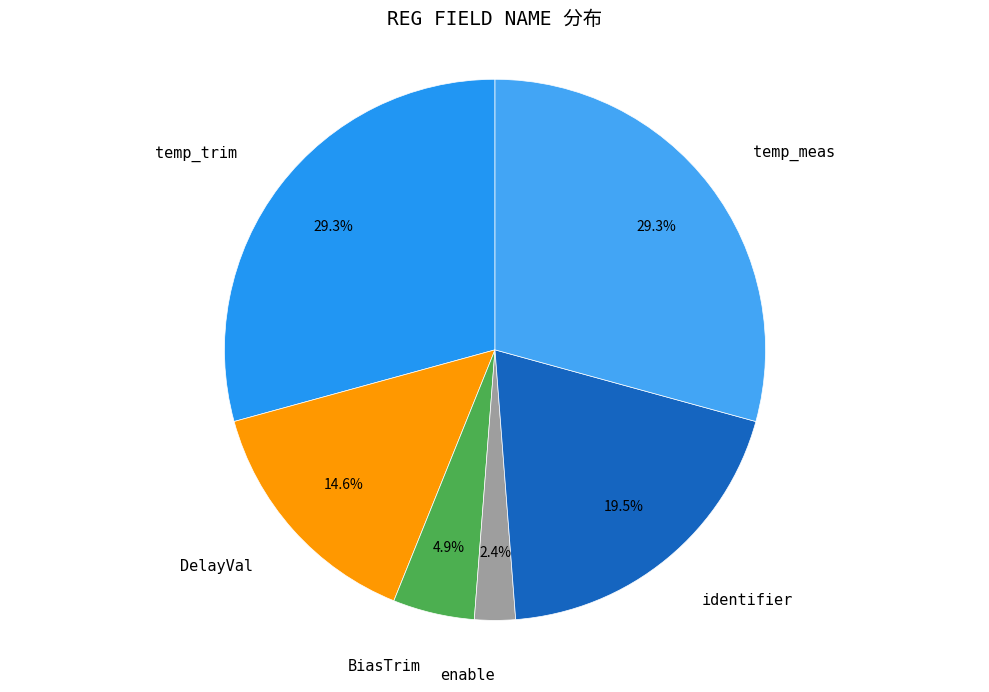

To the nearest percent, what is the combined percentage of DelayVal and BiasTrim?

20%